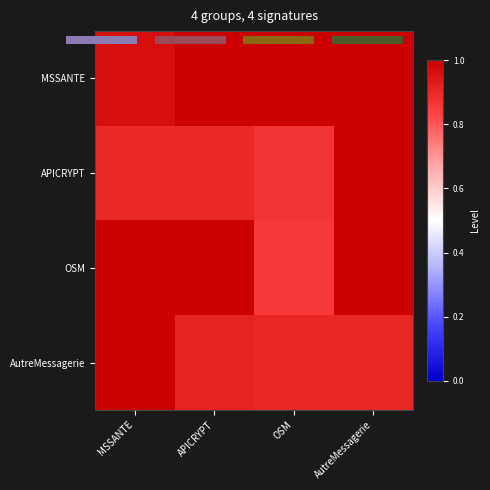

True or false: AutreMessagerie has a value of 0.9 at AutreMessagerie.

True